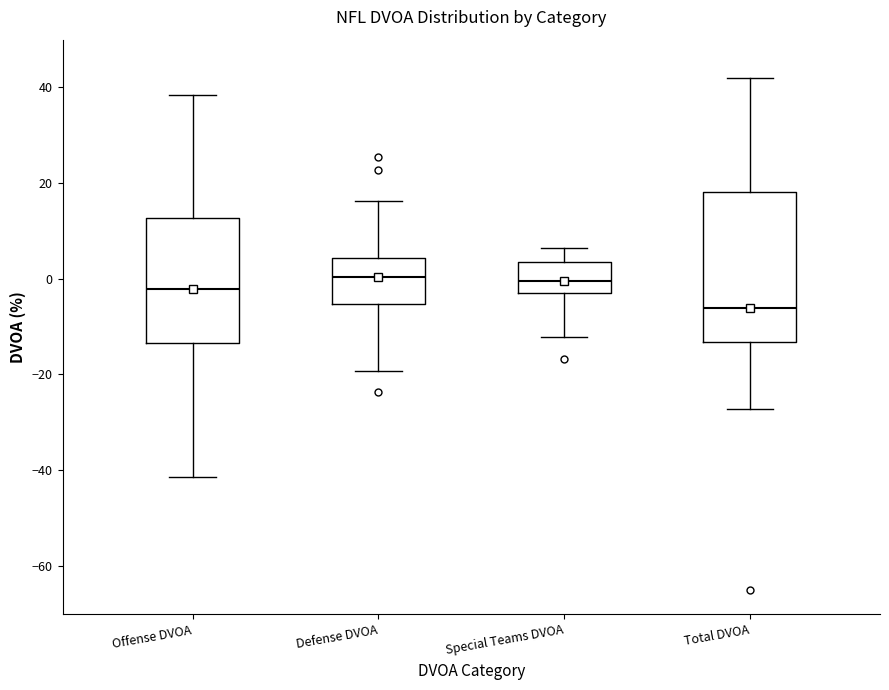

Reading left to right, transcribe this box plot: for each box, give where its median line is, the range the box spans, and where its two whiskers end, as read against the y-axis. The values are not printed on the chart, so give them approximately, as read against the axis.

Offense DVOA: median -2, box -14 to 12, whiskers -42 to 38
Defense DVOA: median 0, box -6 to 4, whiskers -20 to 16
Special Teams DVOA: median 0, box -2 to 4, whiskers -12 to 6
Total DVOA: median -6, box -14 to 18, whiskers -28 to 42